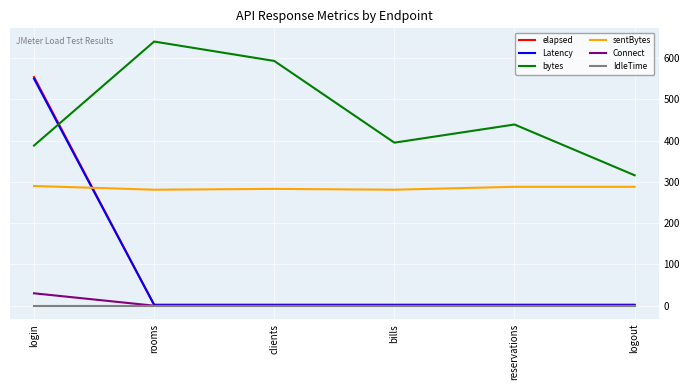

The IdleTime series shows 0 at login. True or false?

True